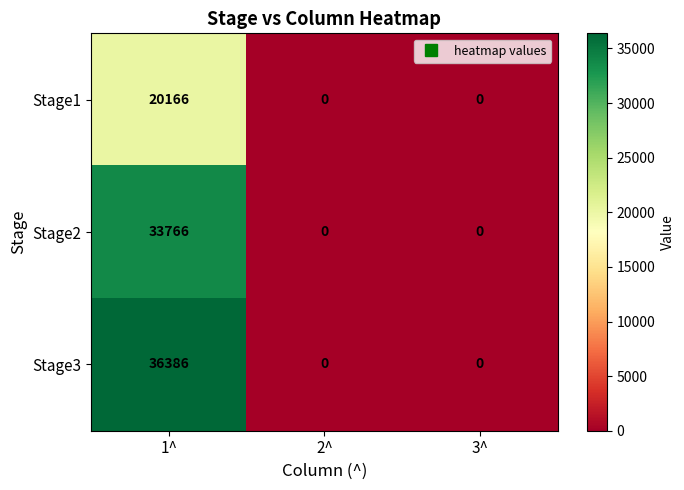

What is the average value of the Stage1 series?

6722